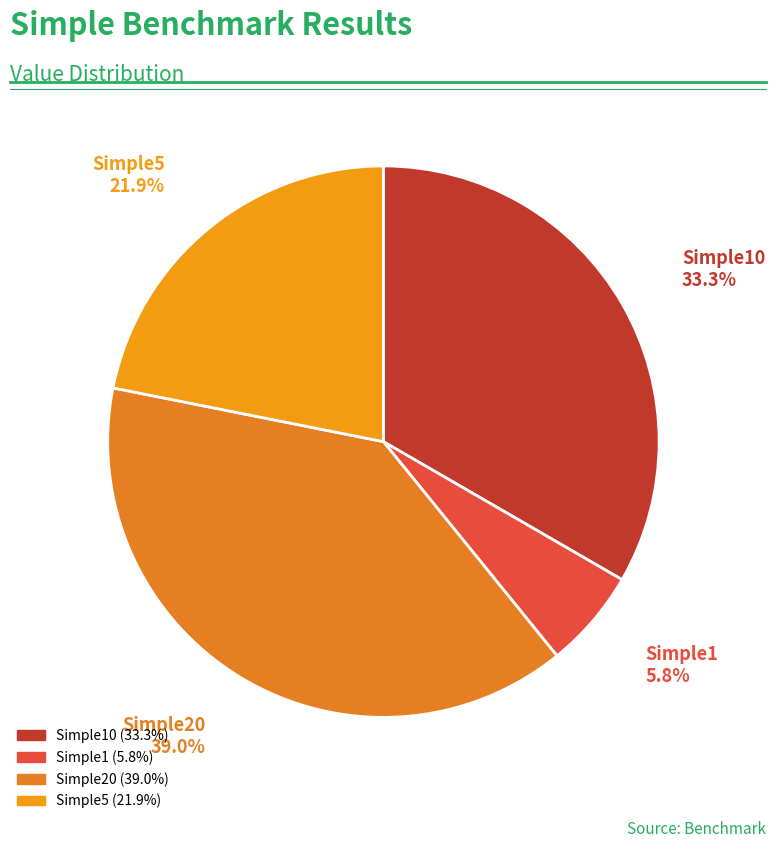

Which category has the smallest portion of the pie?

Simple1